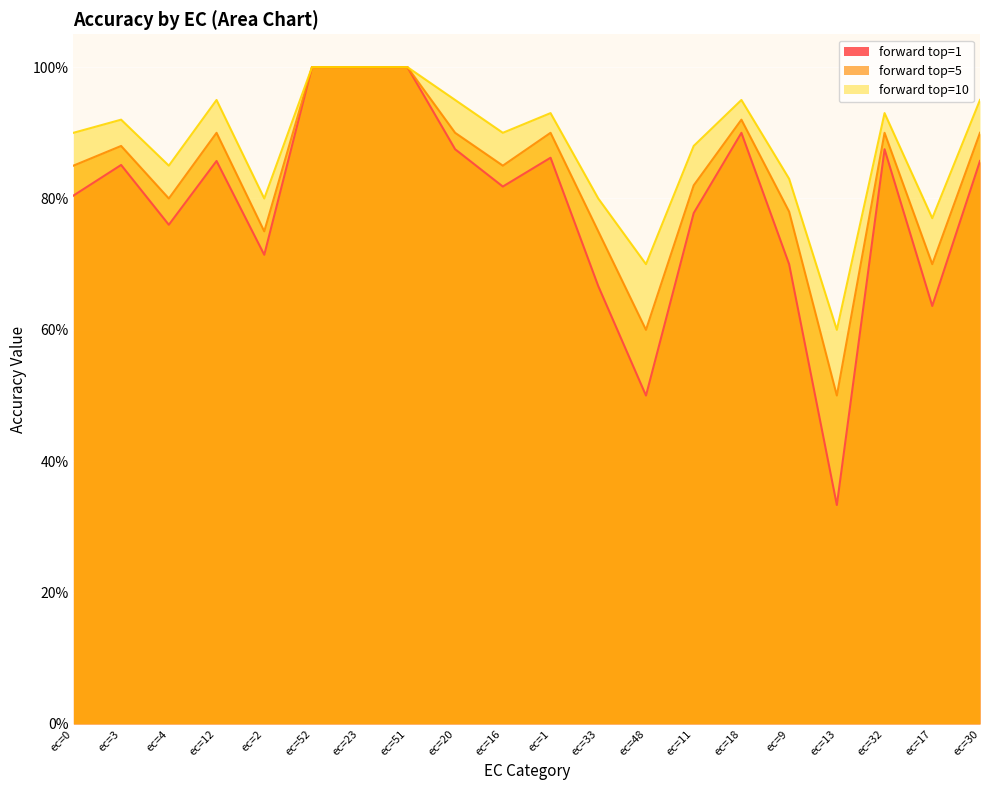

What is the approximate value of forward top=5 at ec=32?

0.9